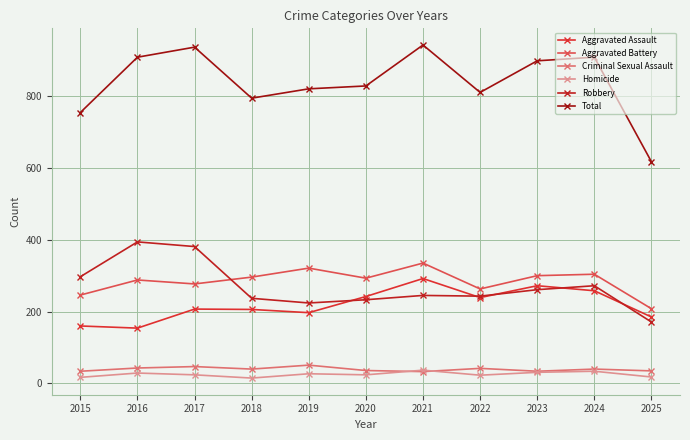

Where does the Aggravated Battery series first go above 293?

2018